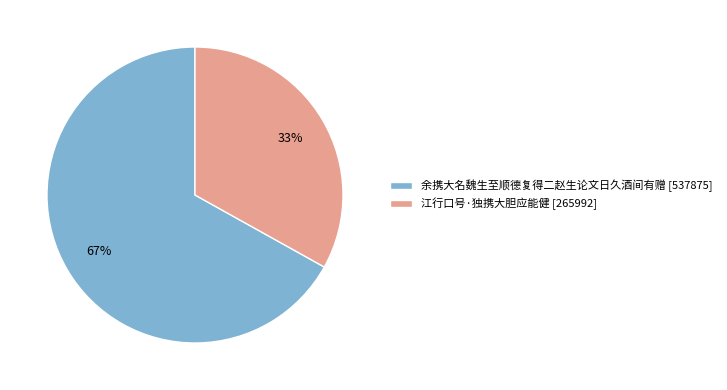

How many segments does this pie chart have?

2